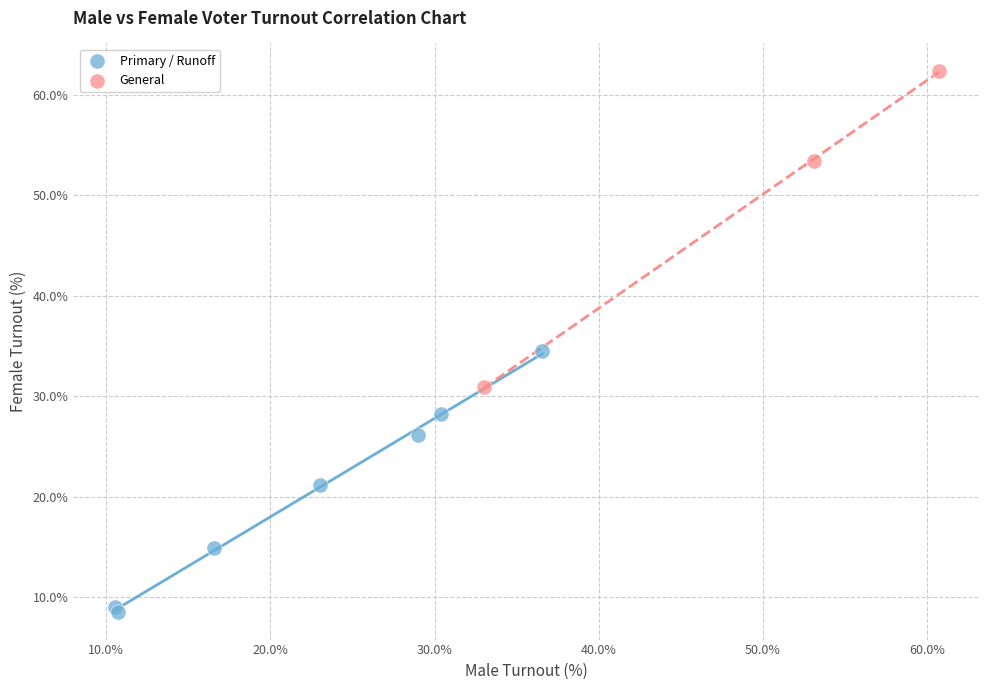

Which series reaches the maximum Y coordinate?

General